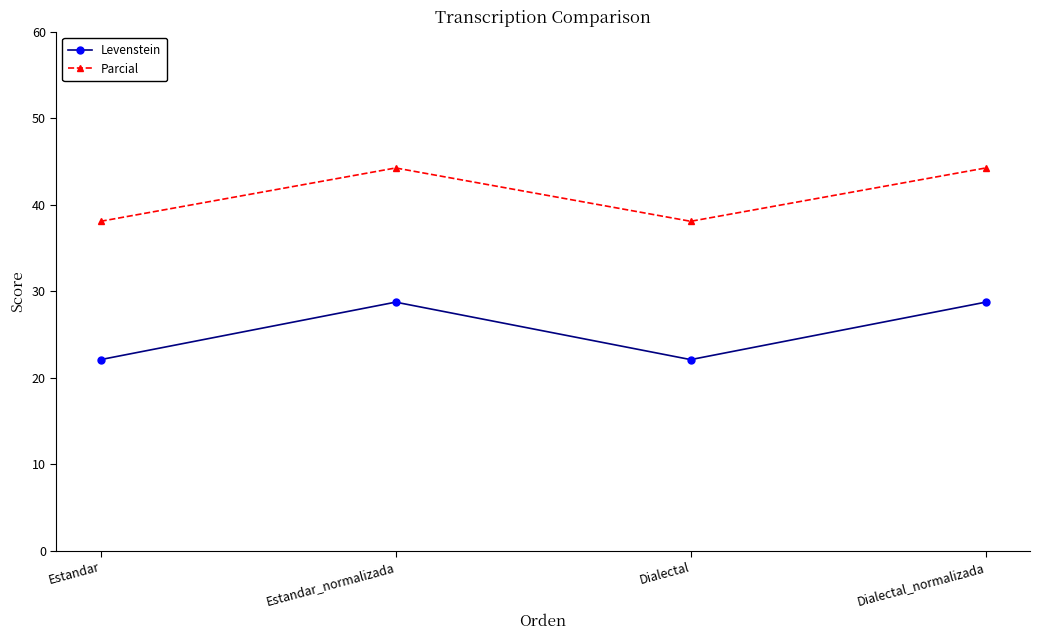

How many data points does each series have?

4